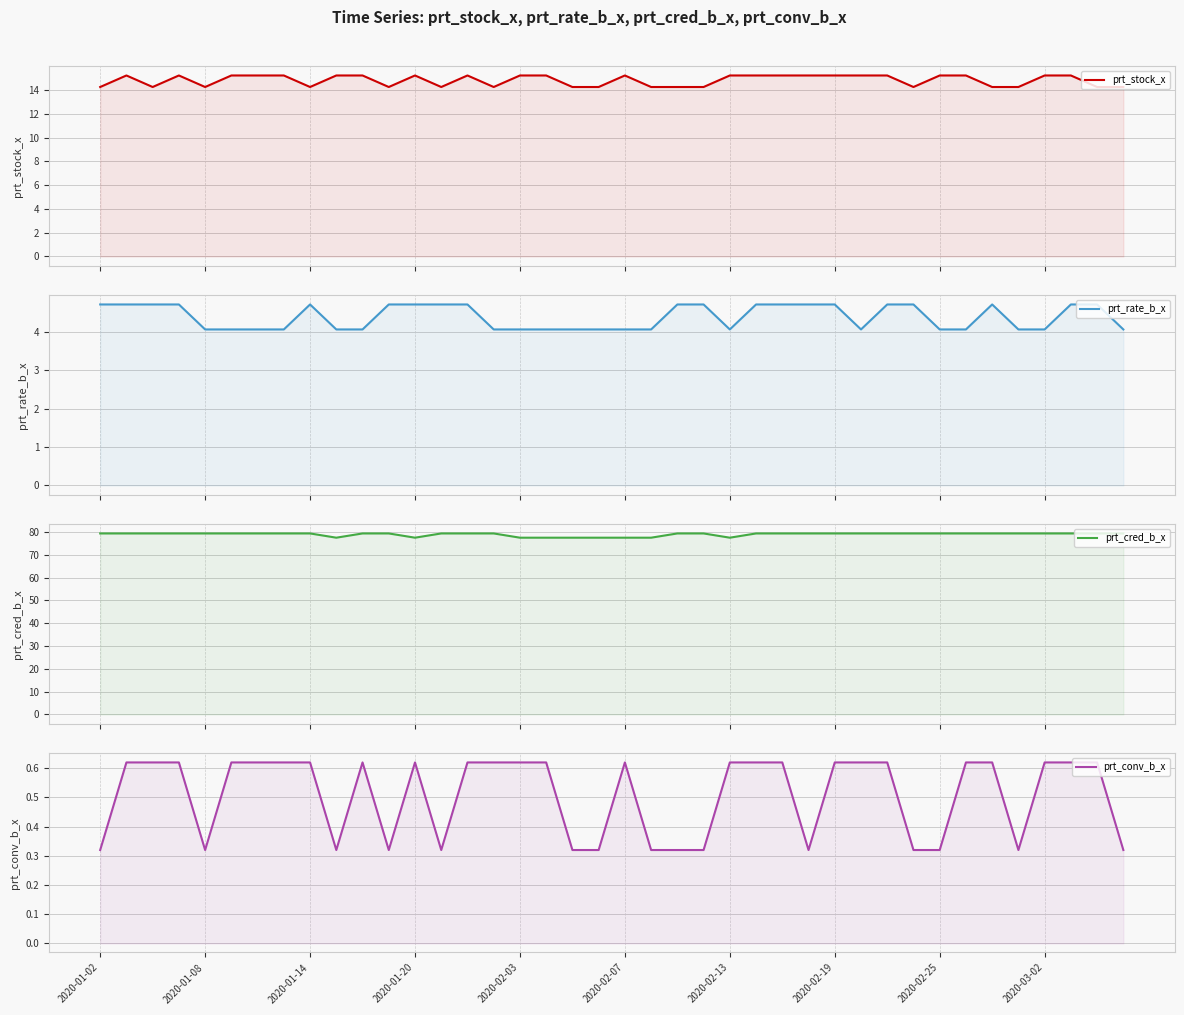

Between 22 and 35, which series saw the biggest shift?

prt_rate_b_x